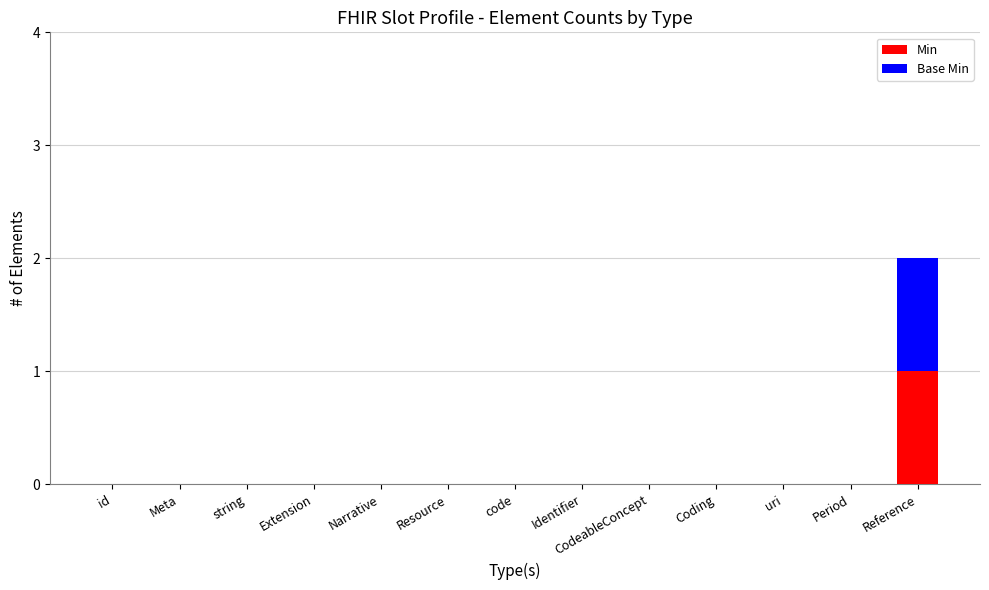

At which category is the sum across all series the highest?

Reference